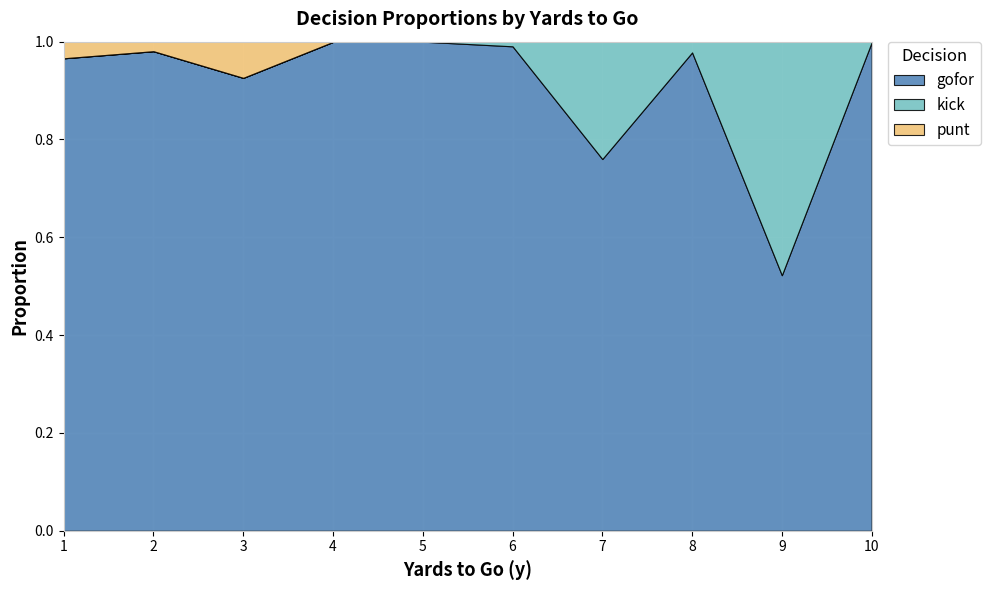

Reading right to left, transcribe all the data shown in this chart.

gofor: 1.0	0.5	1.0	0.8	1.0	1.0	1.0	0.9	1.0	1.0
kick: 0.0	0.5	0.0	0.2	0.0	0.0	0.0	0.0	0.0	0.0
punt: 0.0	0.0	0.0	0.0	0.0	0.0	0.0	0.1	0.0	0.0